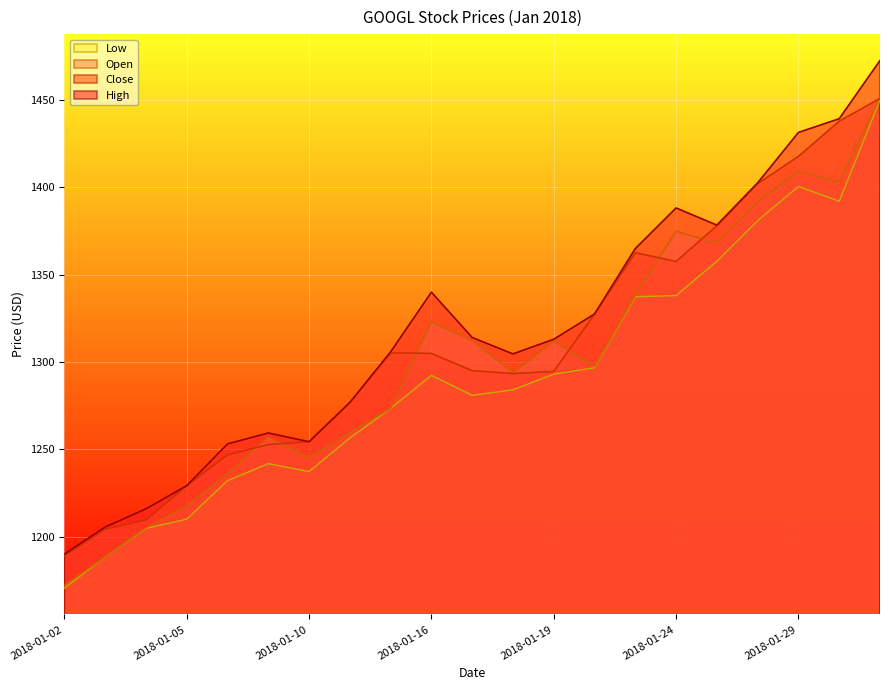

True or false: Open and Low cross at least once.

False